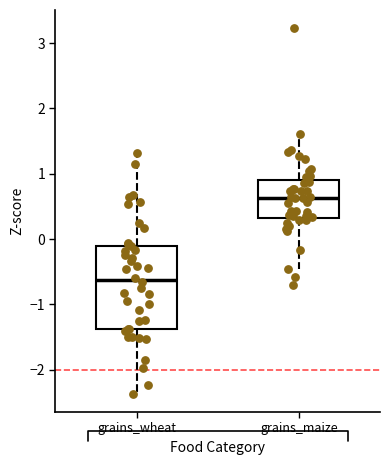

Reading left to right, read every box against the y-axis: the position of its median line, the range the box covers, and the ends of its whiskers. The values are not printed on the chart, so give them approximately, as read against the axis.

grains_wheat: median -0.6, box -1.4 to -0.1, whiskers -2.4 to 1.3
grains_maize: median 0.6, box 0.3 to 0.9, whiskers -0.5 to 1.6